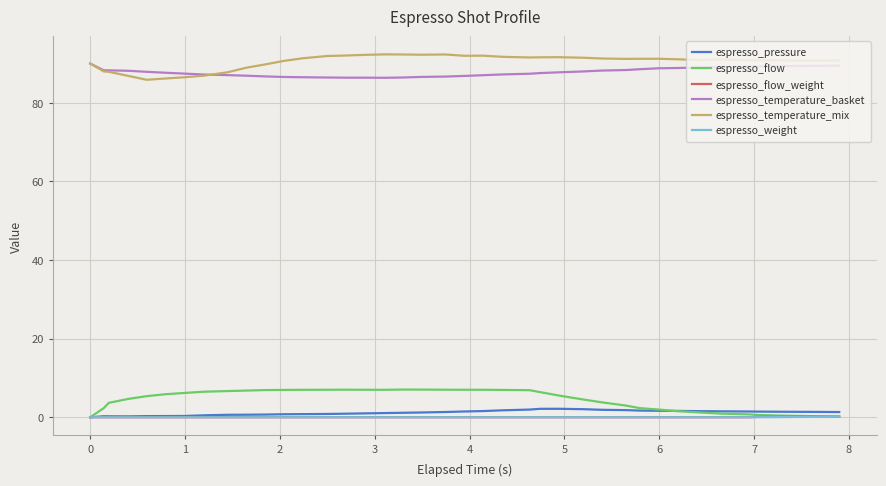

True or false: espresso_flow and espresso_temperature_basket cross at least once.

False